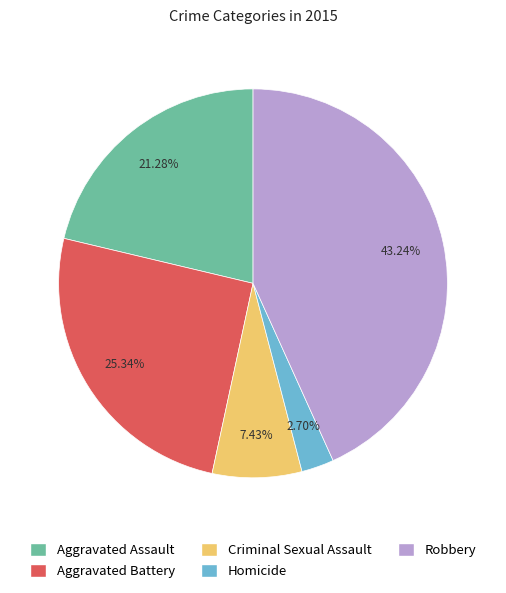

Which slice is the largest?

Robbery